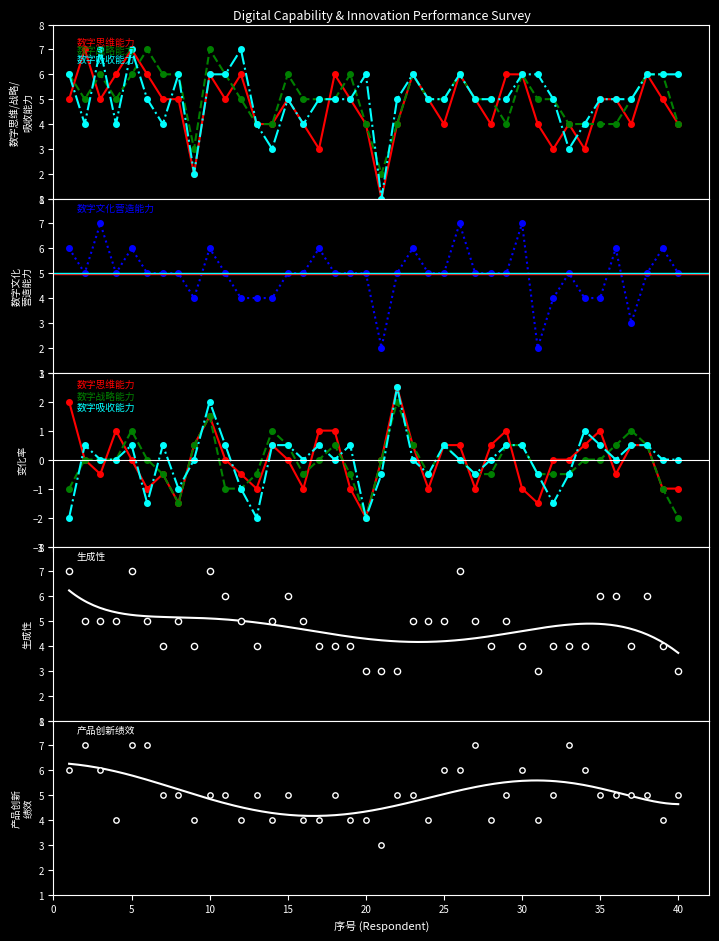

Which series has the largest Y range (max minus min)?

数字文化营造能力